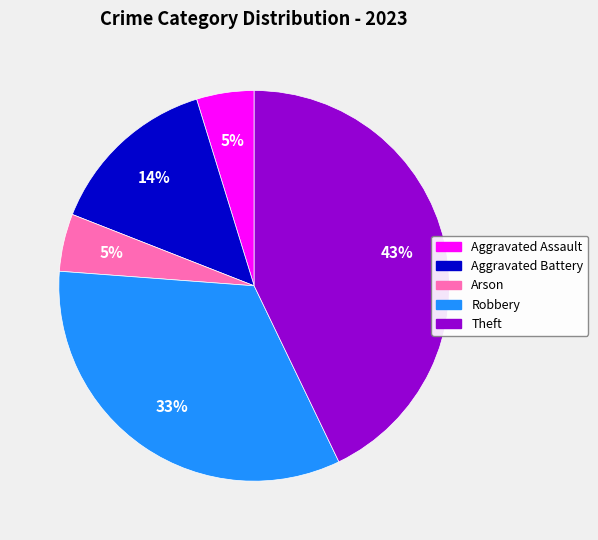

What percentage is the Arson slice, to the nearest percent?

5%